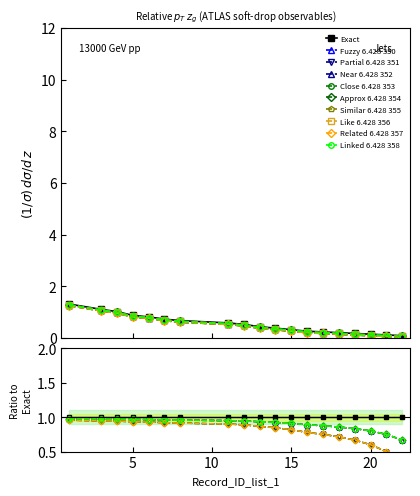

List the labels in order of value, largest first.

1, 3, 4, 5, 6, 7, 8, 11, 12, 13, 14, 15, 16, 17, 18, 19, 20, 21, 22